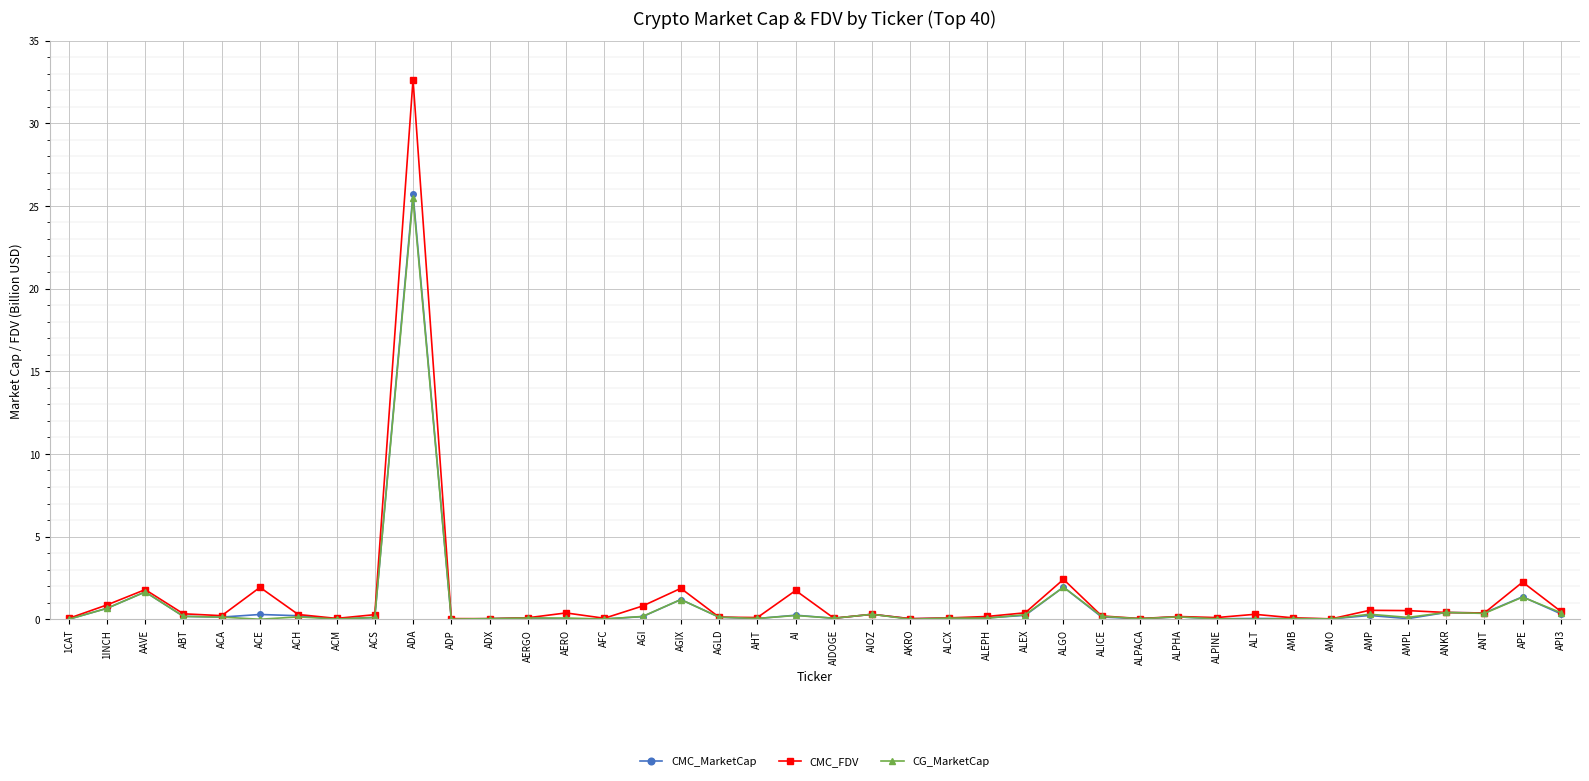

Which category has the highest value in the CMC_MarketCap series?

ADA